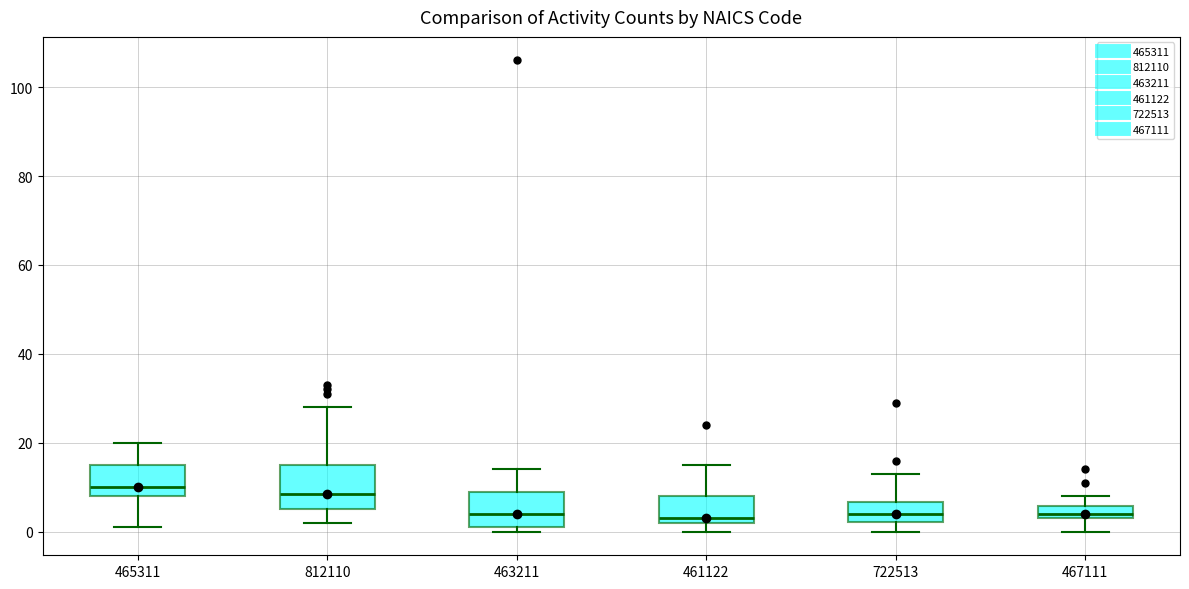

Where is the upper edge of the box at x = 722513 on the y-axis? The values are not printed on the chart, so give them approximately, as read against the axis.

6